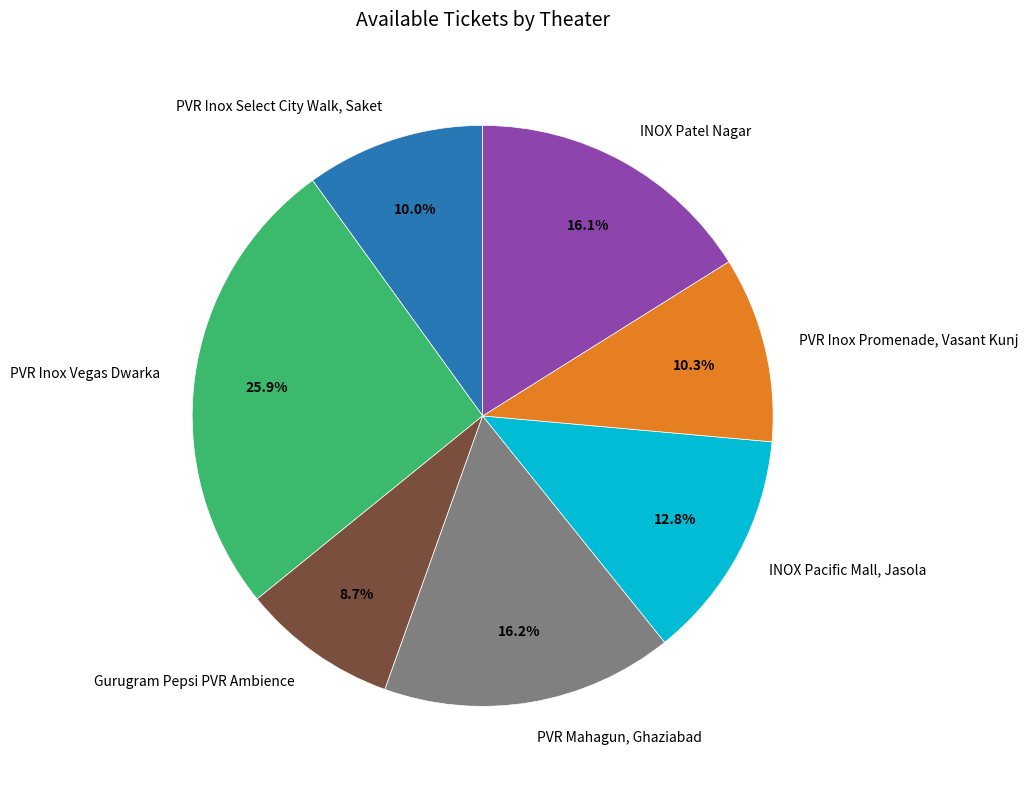

Count the number of slices in the pie.

7